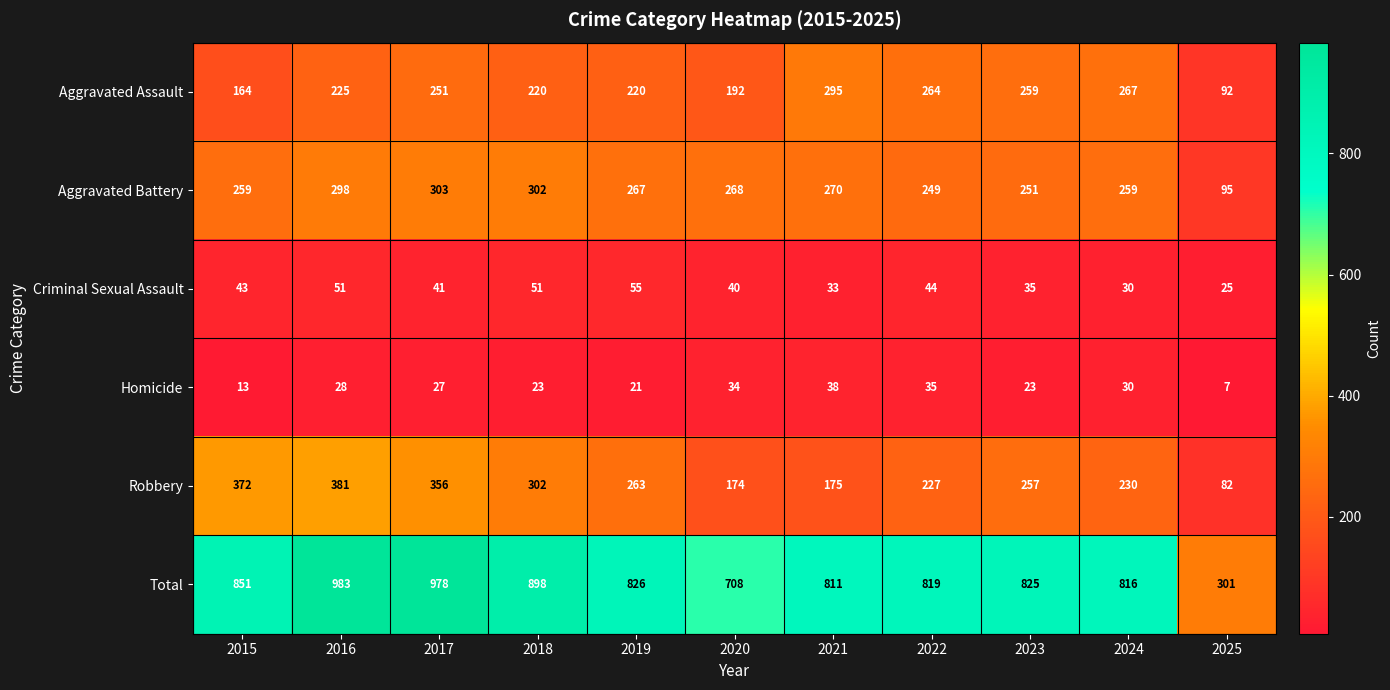

What is the difference between the second highest and second lowest values in the Total series?

270